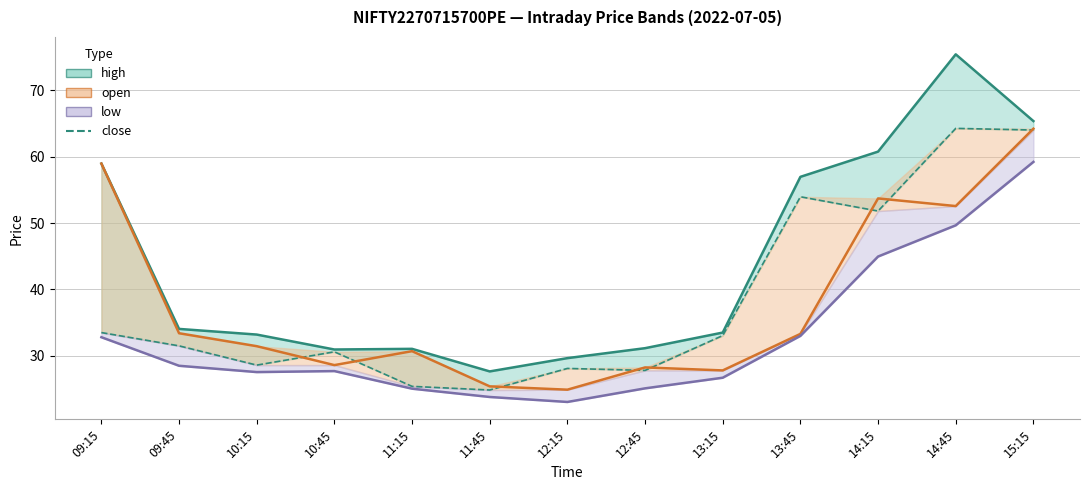

How many values in the open series are below 31?

6